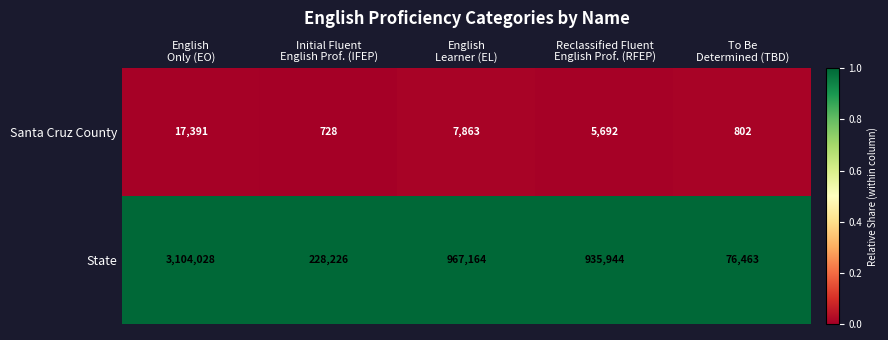

What is the difference between the second highest and second lowest values in the Santa Cruz County series?

7061